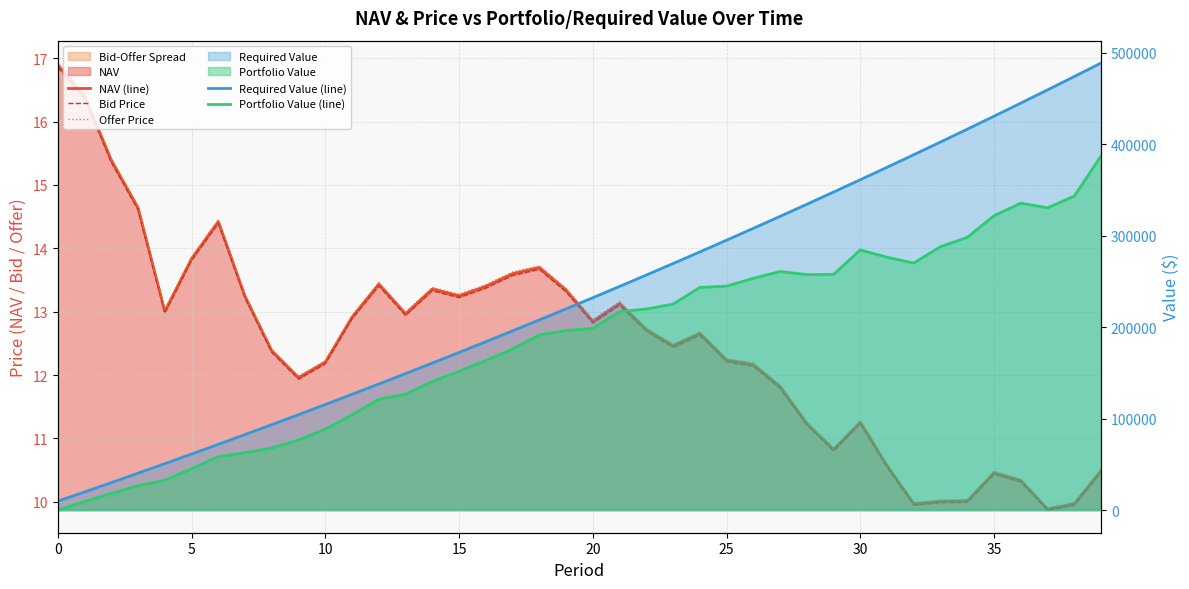

Rank the series at 30 from highest to lowest value.

Required Value (line), Portfolio Value (line), Offer Price, NAV (line), Bid Price